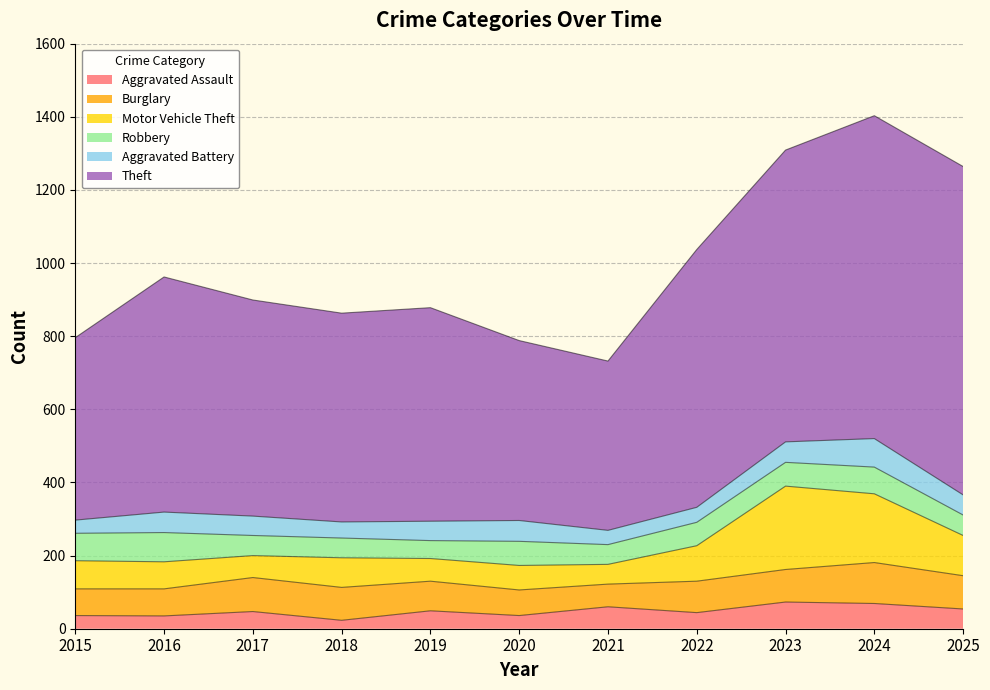

Where is Theft nearest to the value 680?

2022